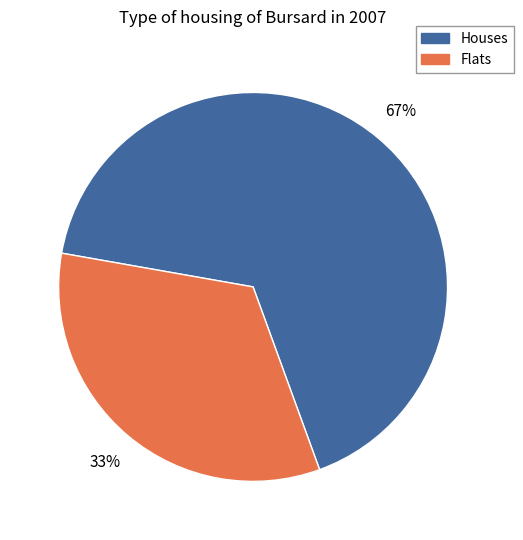

Between Houses and Flats, which is larger?

Houses